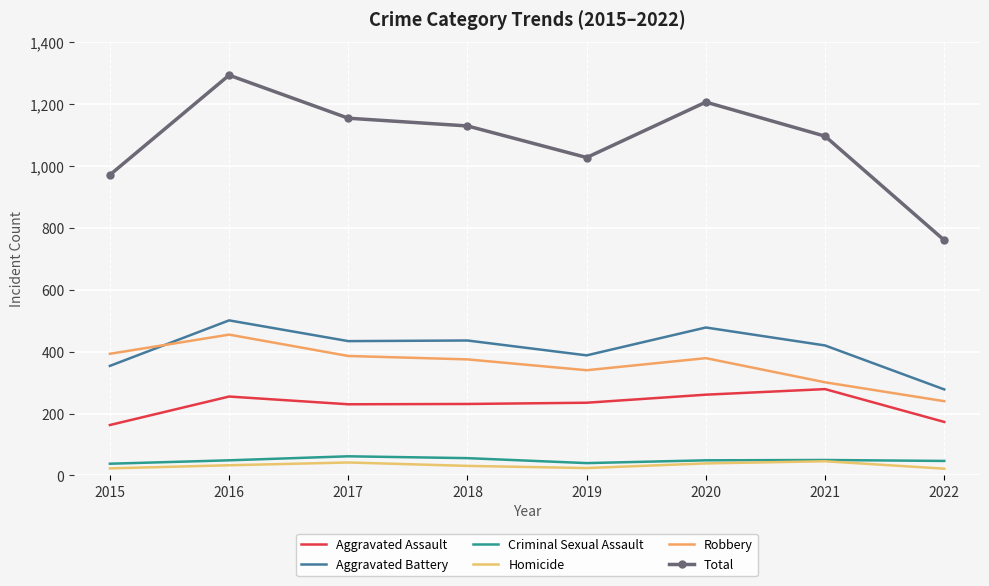

What is the highest value of the Homicide series?

46